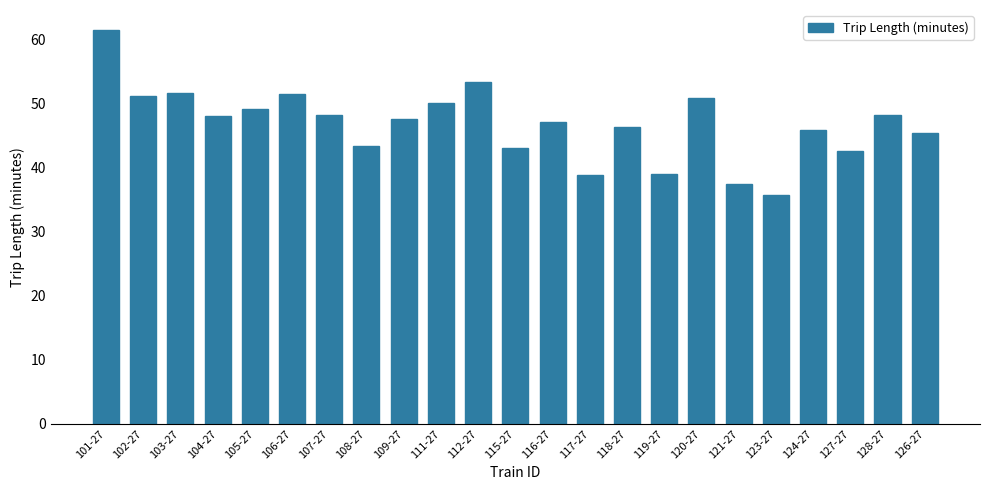

How many distinct data groups are displayed?

1